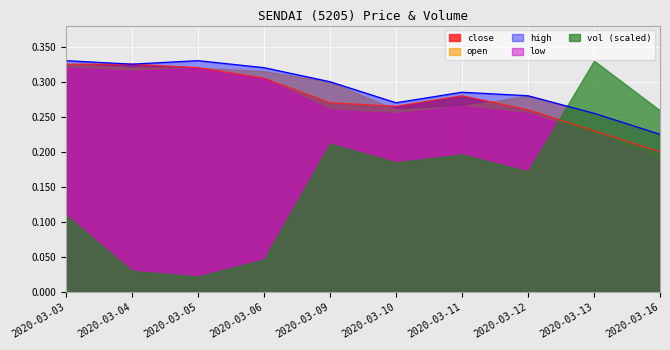

True or false: close and open cross at least once.

True